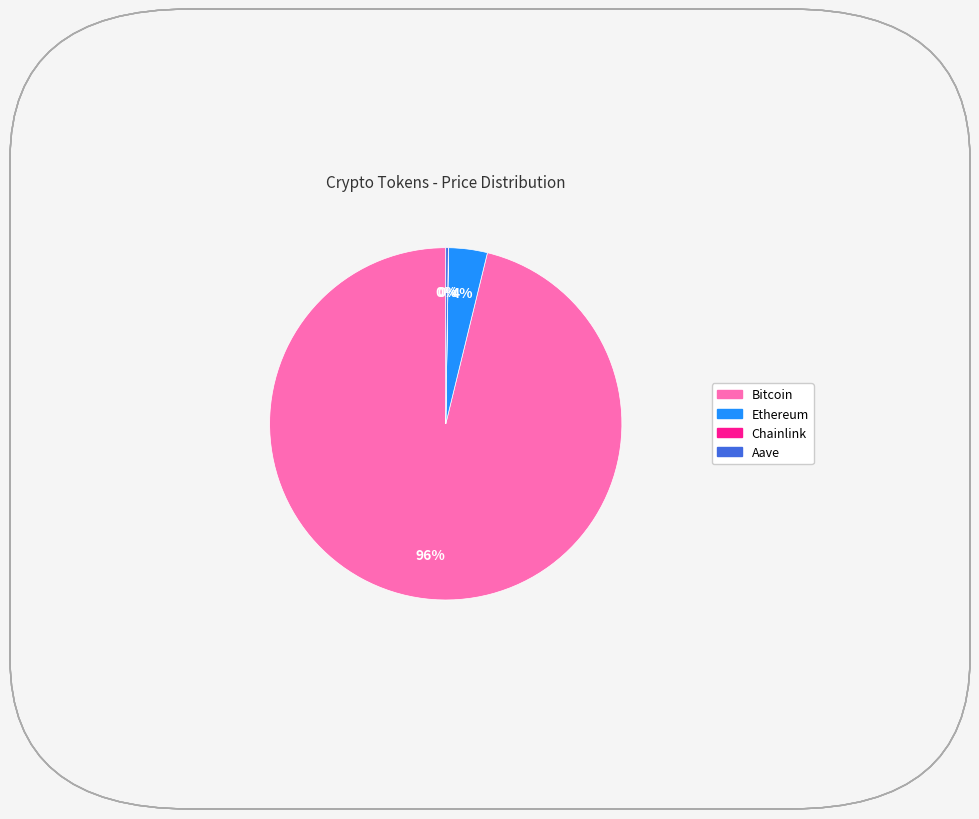

Is it true that Bitcoin is 85% of the pie?

False